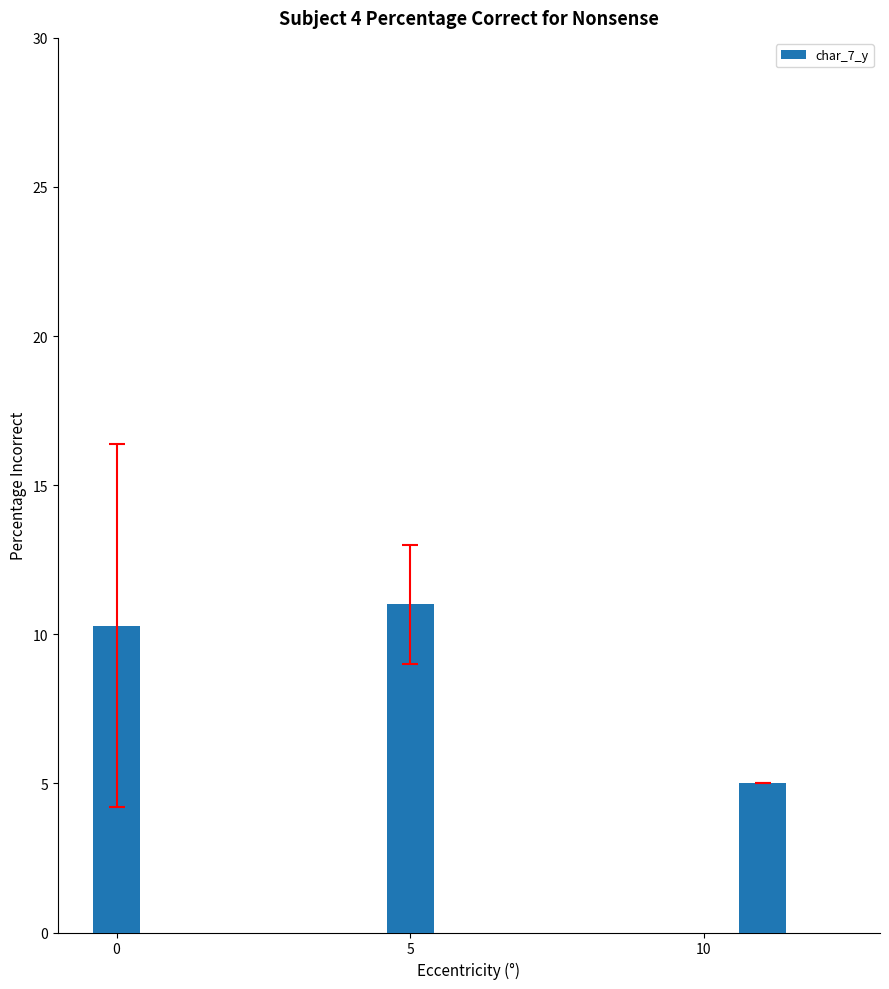

Which has a higher value, 0 or 5?

5